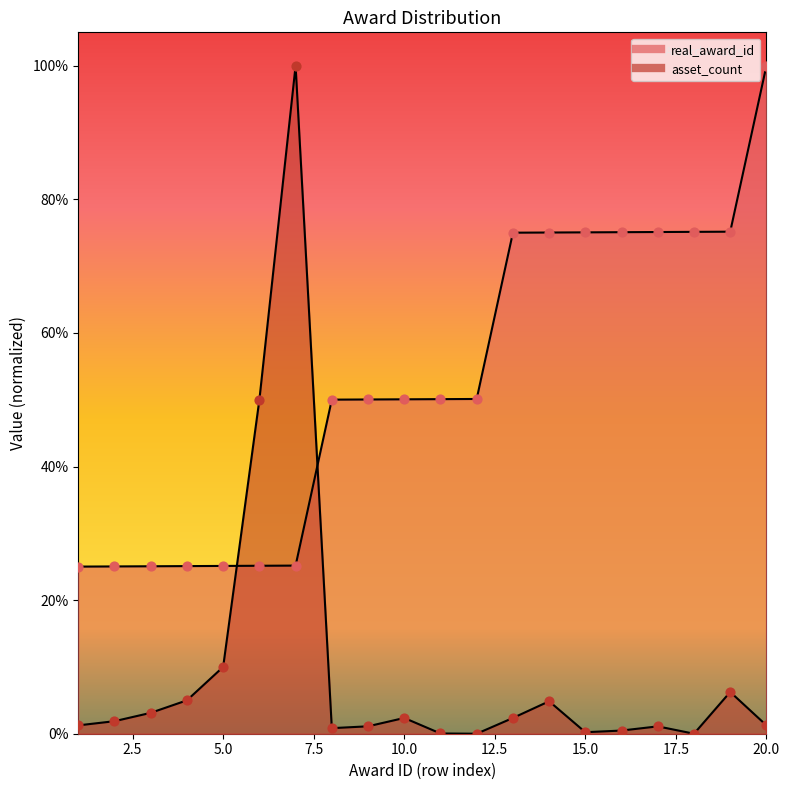

At how many categories does at least one series exceed 0?

20